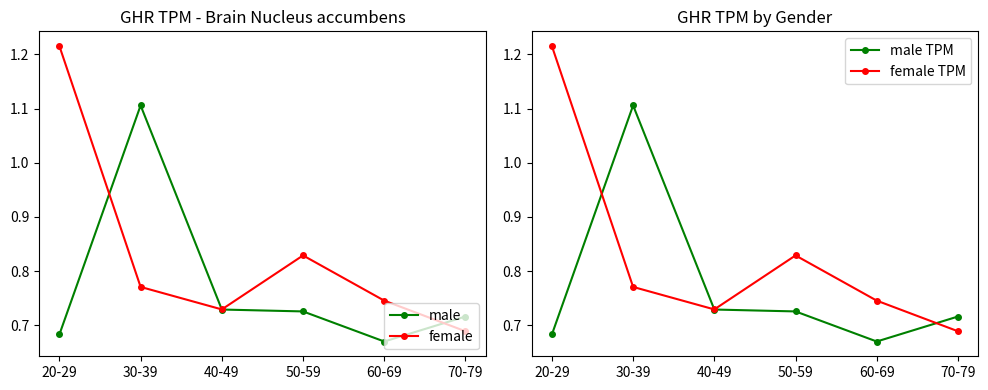

What is the value of the female TPM point at the 2nd from the left?

0.8